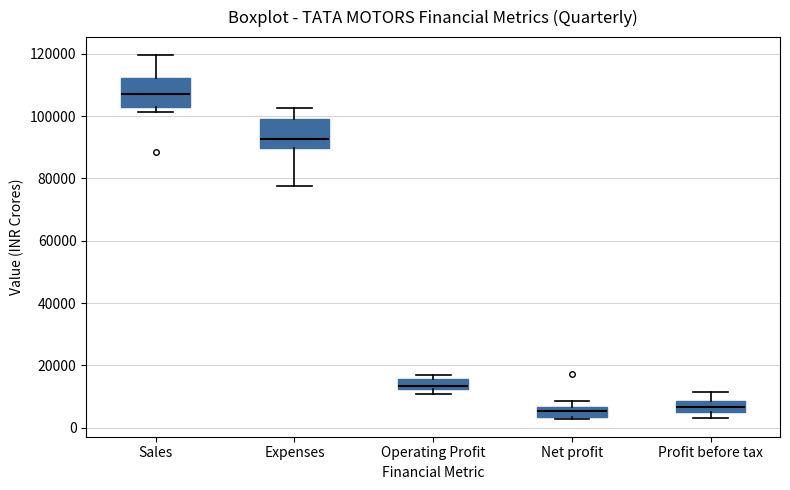

Reading left to right, transcribe this box plot: for each box, give where its median line is, the range the box spans, and where its two whiskers end, as read against the y-axis. The values are not printed on the chart, so give them approximately, as read against the axis.

Sales: median 106000, box 102000 to 112000, whiskers 102000 (just below the box's lower edge) to 120000
Expenses: median 92000, box 90000 to 98000, whiskers 78000 to 102000
Operating Profit: median 14000, box 12000 to 16000, whiskers 10000 to 16000 (just above the box's upper edge)
Net profit: median 6000 (inside the box), box 4000 to 6000, whiskers 2000 to 8000
Profit before tax: median 6000 (inside the box), box 6000 to 8000, whiskers 4000 to 12000